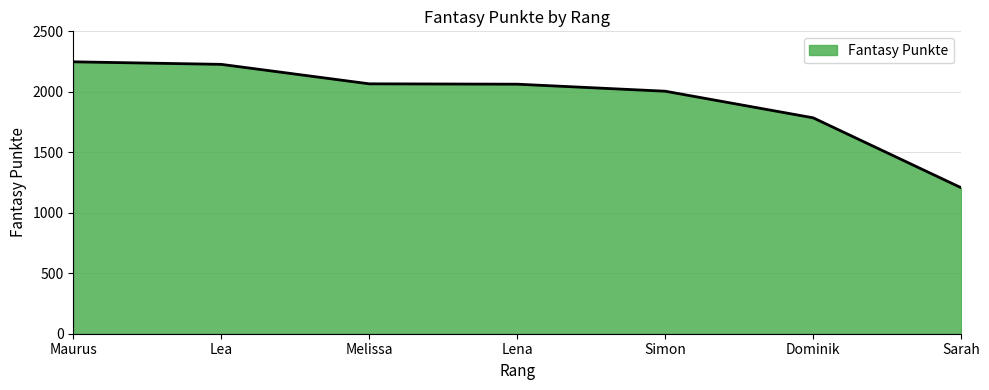

What is the smallest value displayed?

1207